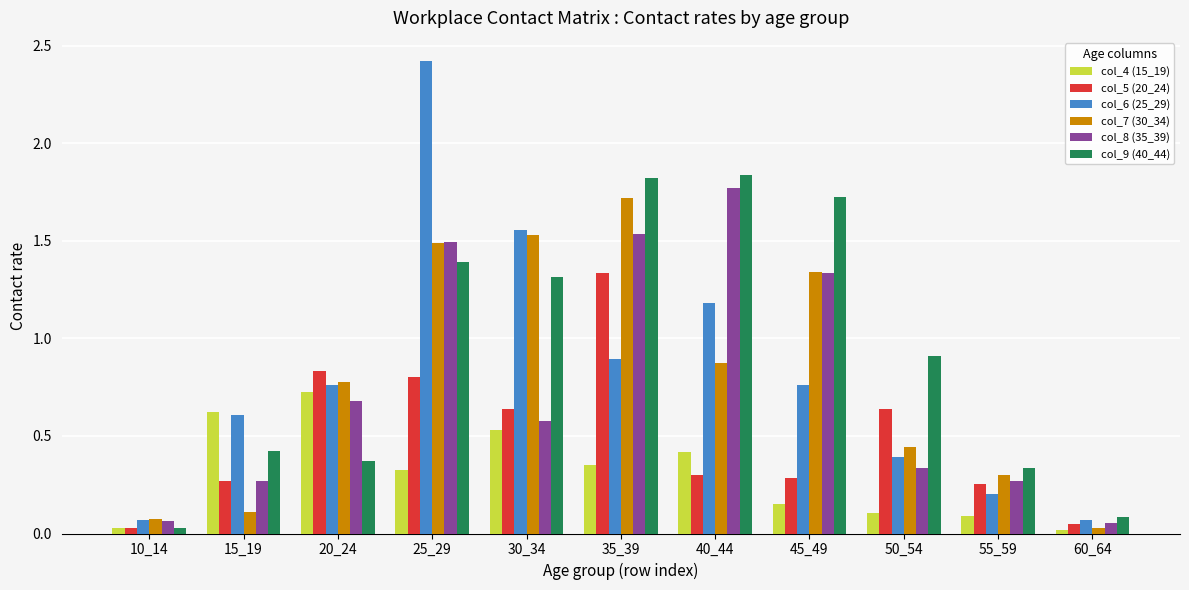

The col_8 (35_39) series shows 0.9 at 30_34. True or false?

False